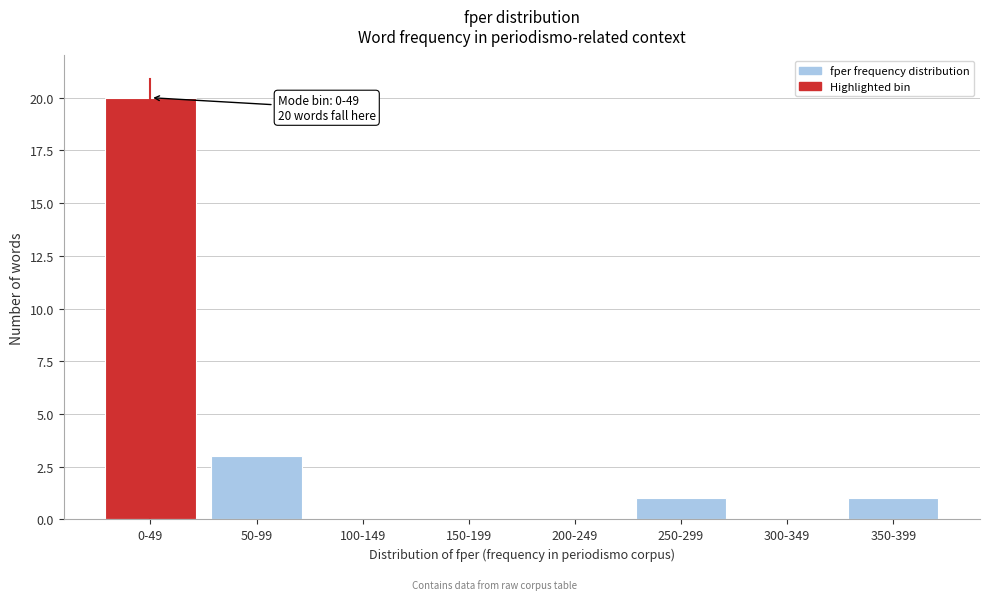

Reading right to left, what are all the values shown in this chart?

350-399=1	300-349=0	250-299=1	200-249=0	150-199=0	100-149=0	50-99=3	0-49=20